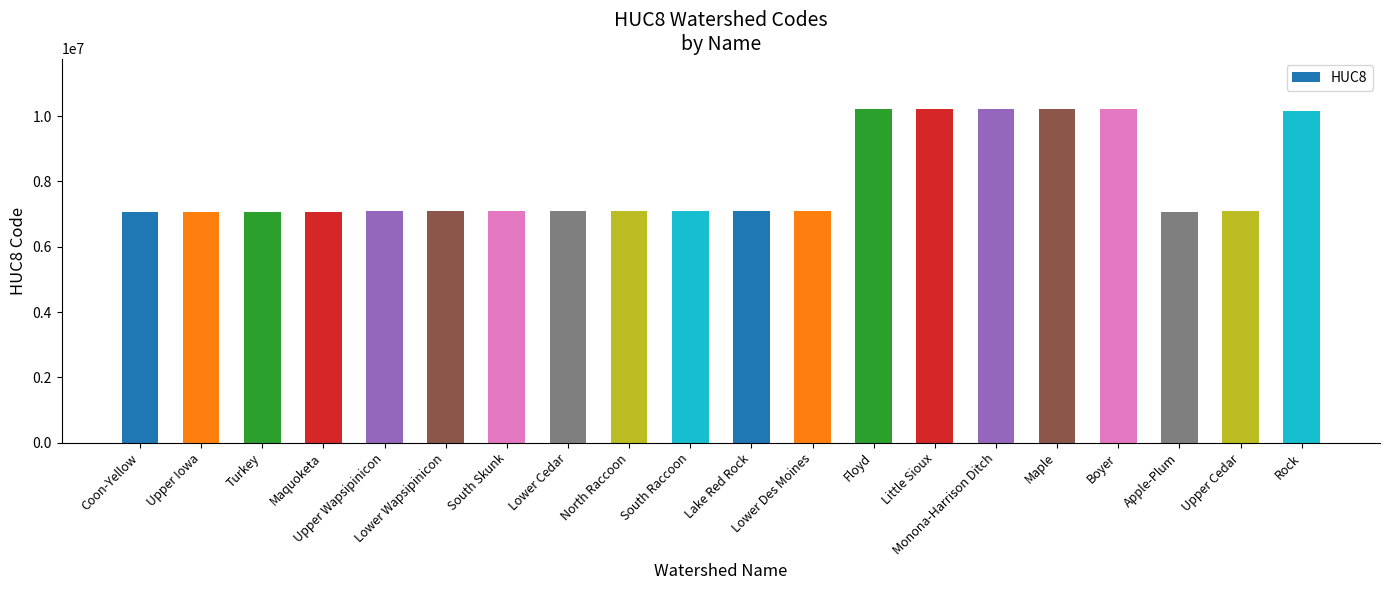

How many values are below 7100006?

10